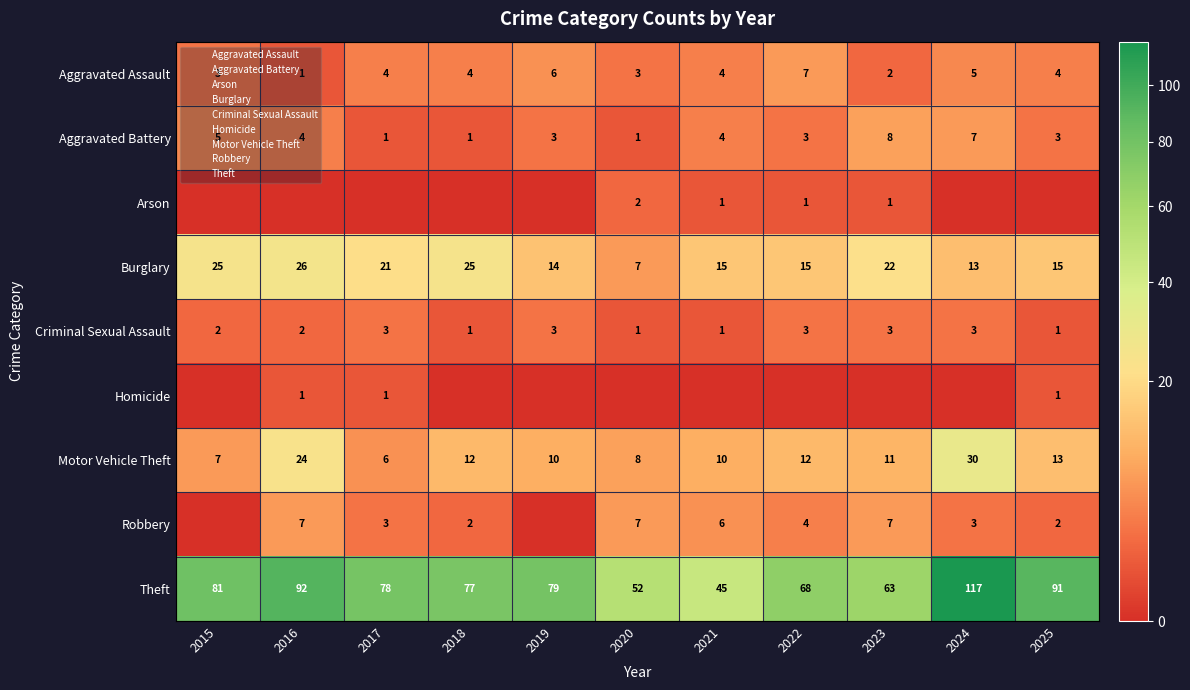

What is the total value across all series at 2024?

178